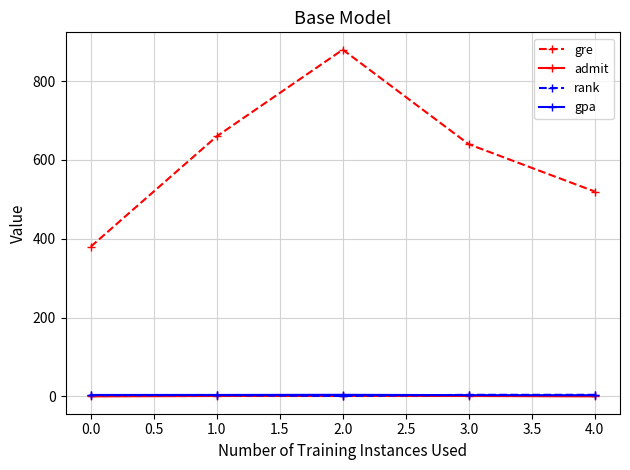

Which series has the widest spread of values?

gre